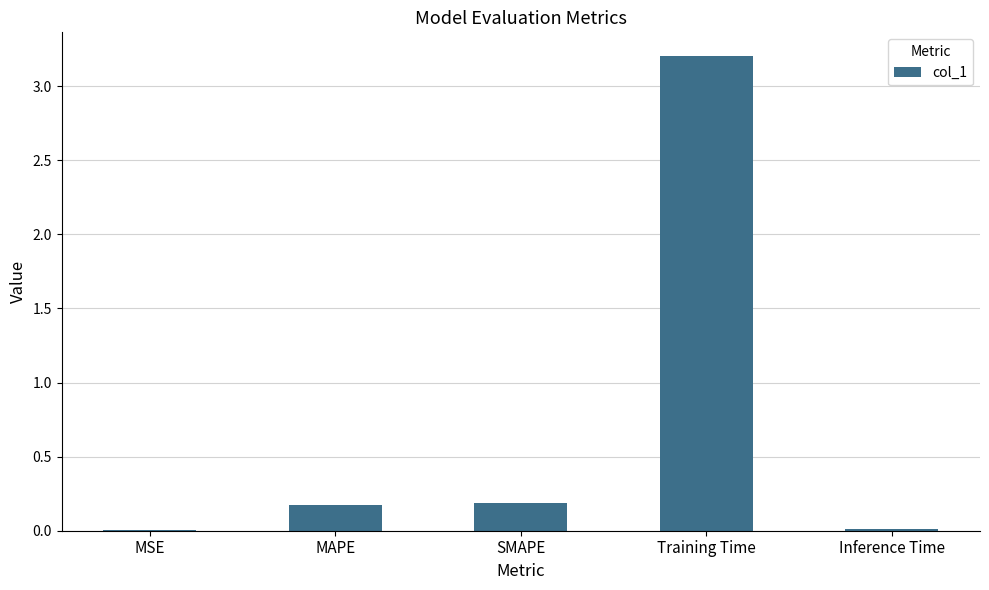

Between Training Time and MSE, which is larger?

Training Time